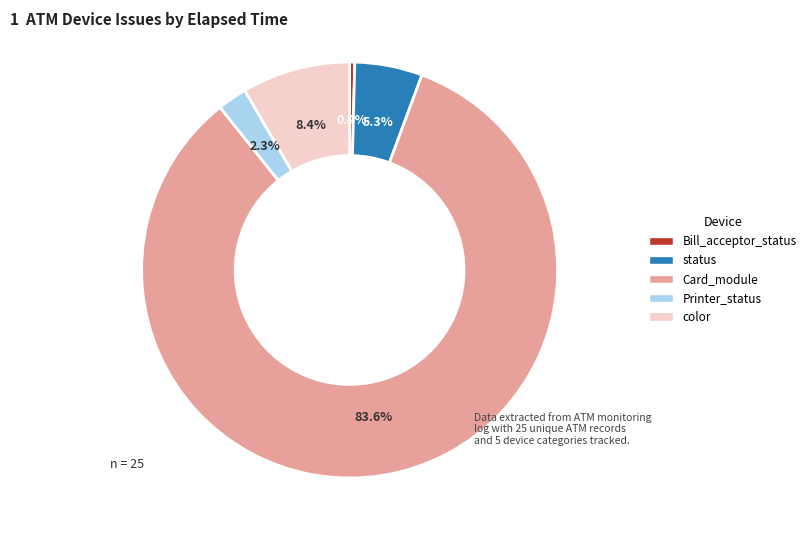

Which category has the biggest portion of the pie?

Card_module